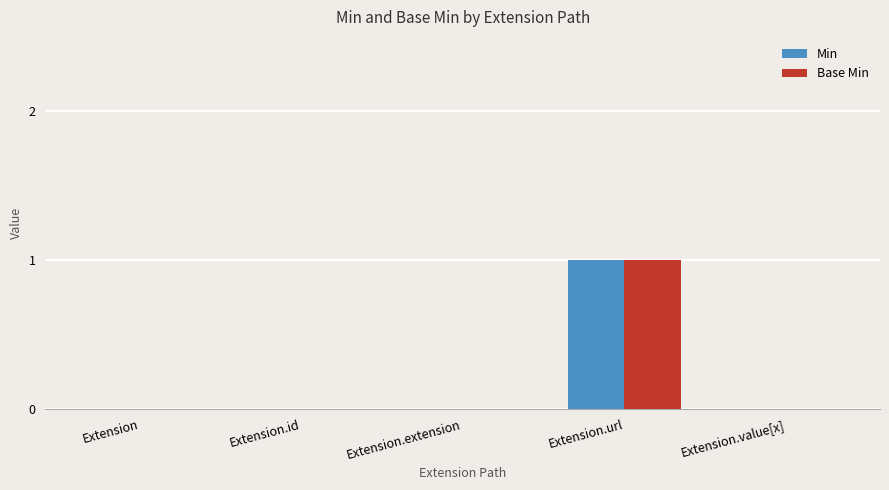

At which category is the sum across all series the highest?

Extension.url